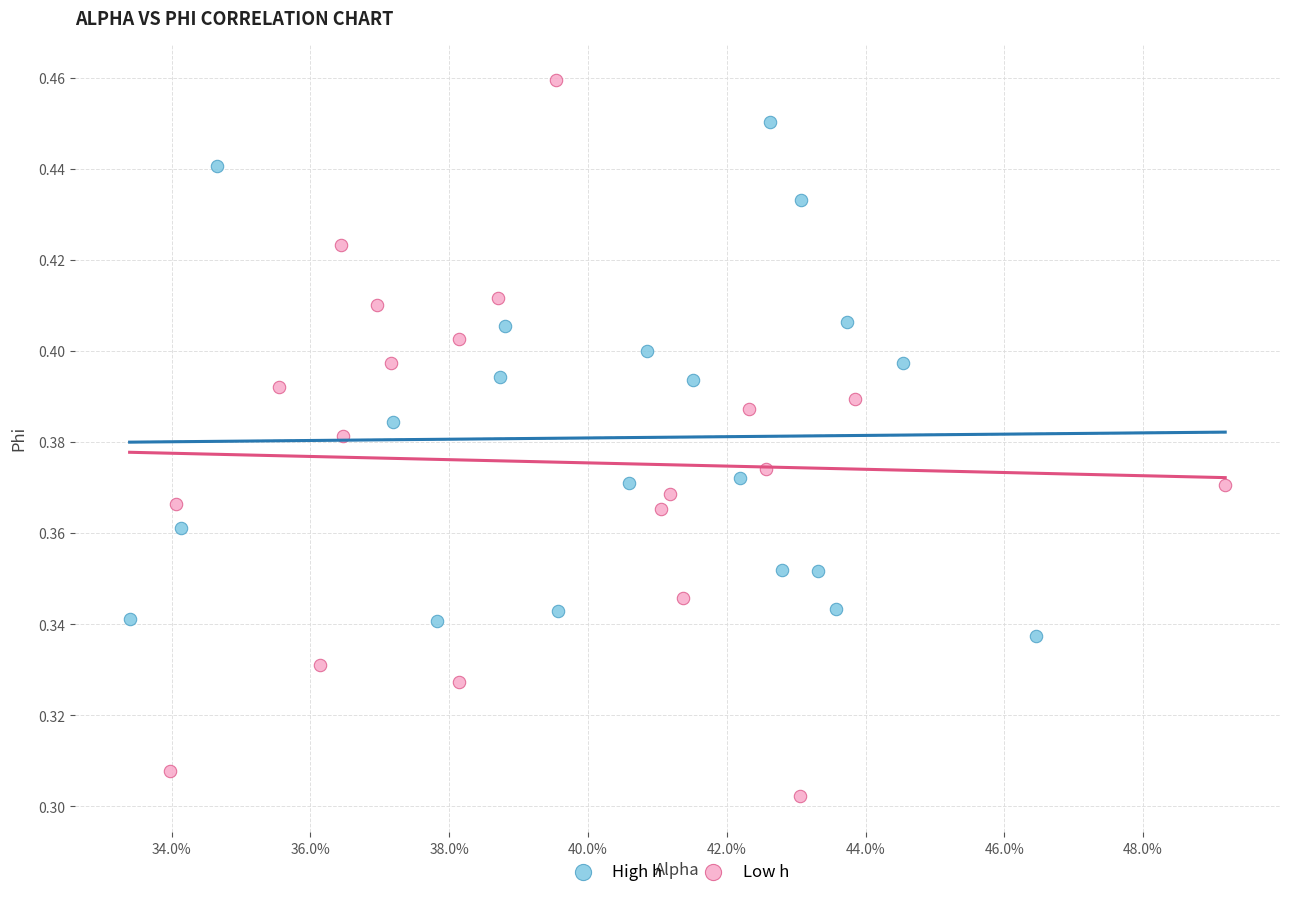

Which series reaches the maximum Y coordinate?

Low h